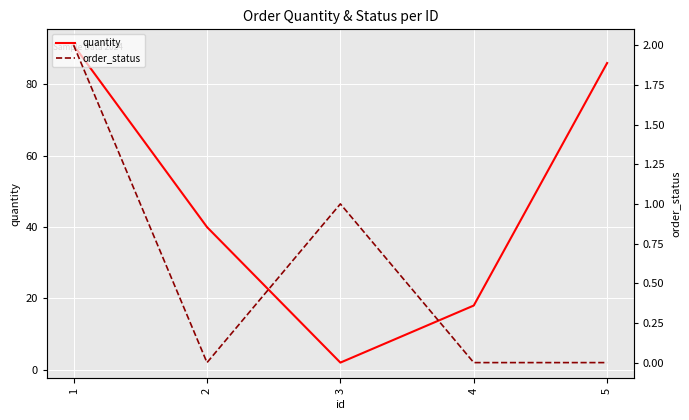

What is the sum of all order_status values?

3